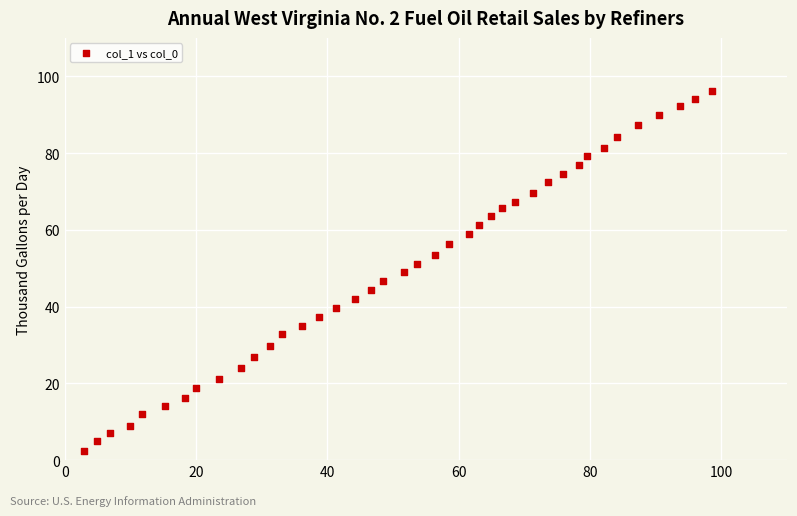

What is the range of X values (max minus min)?

95.6